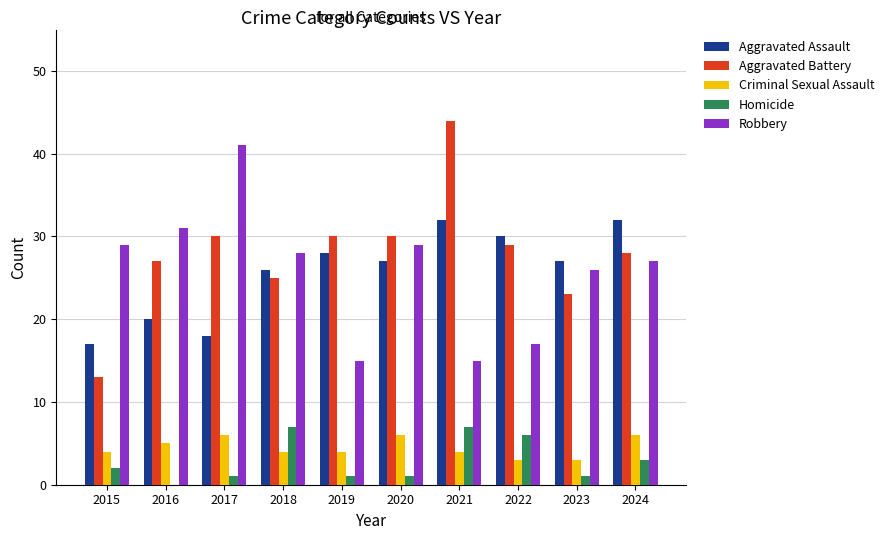

The Criminal Sexual Assault series shows 6 at 2017. True or false?

True